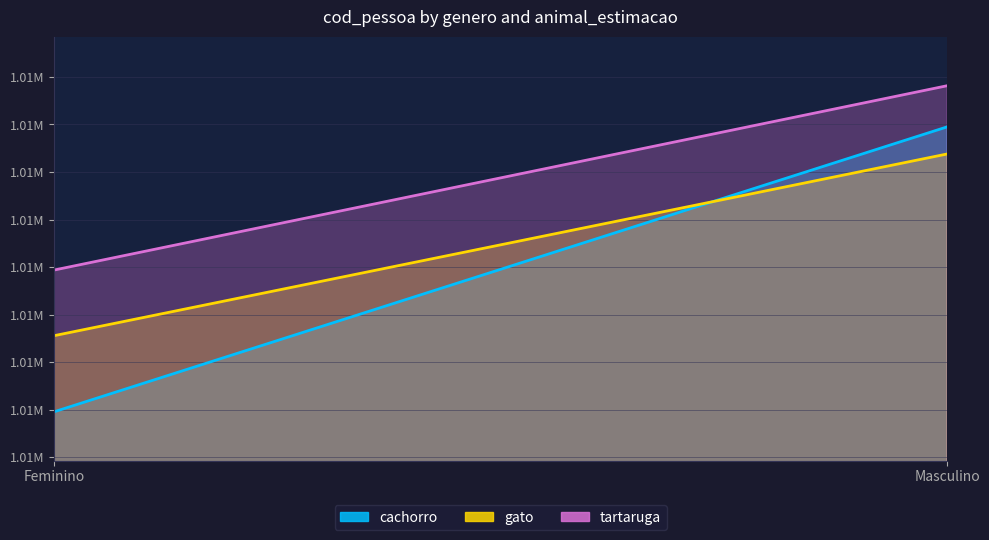

What are all the series names shown in the legend?

cachorro, gato, tartaruga